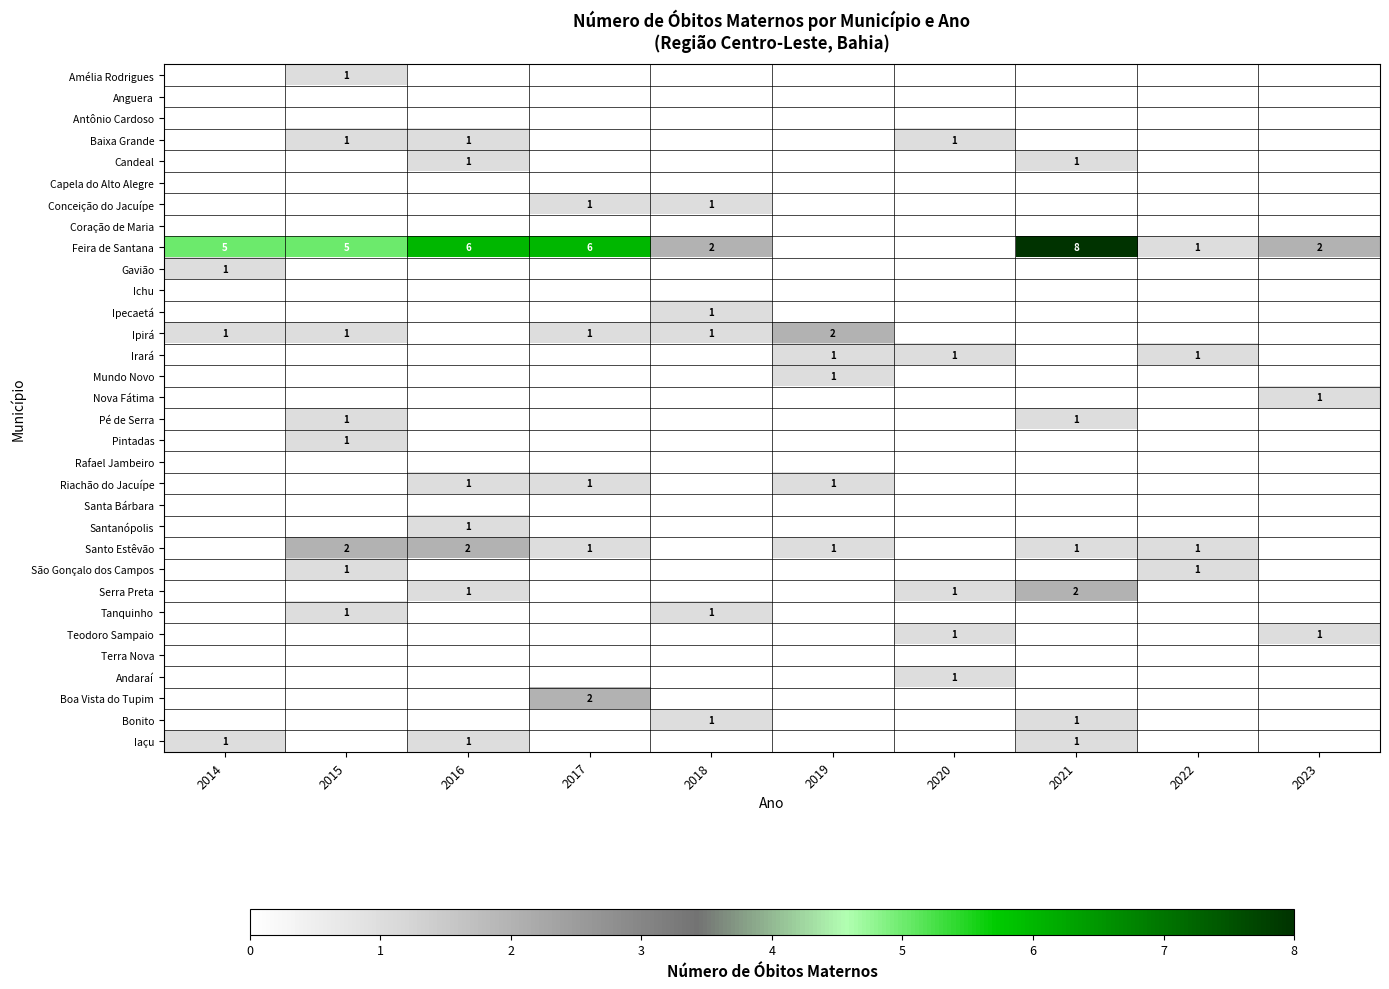

True or false: Baixa Grande has a value of 1 at 2016.

True